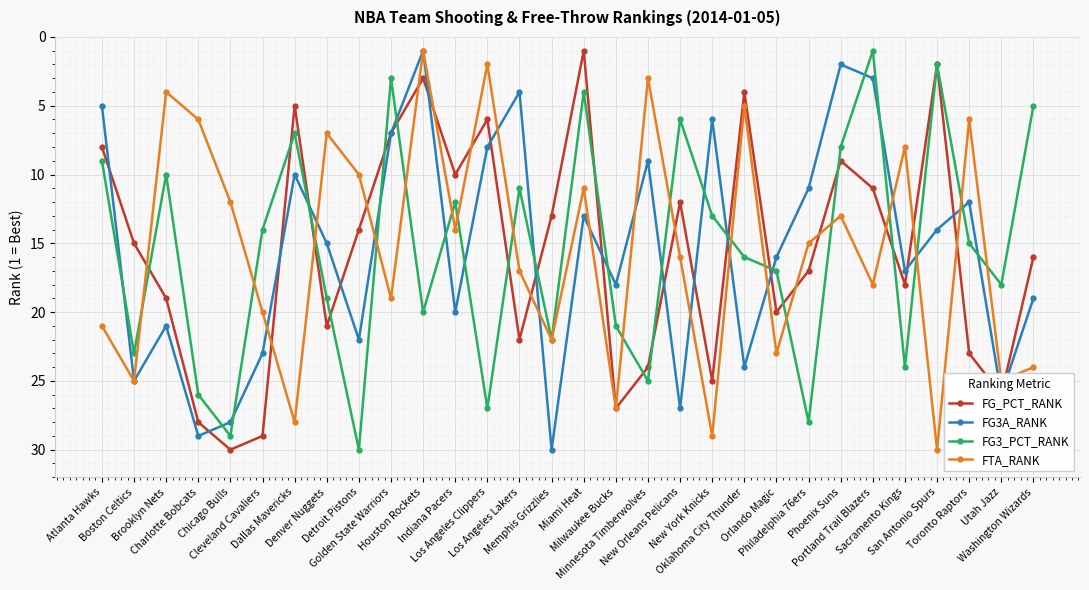

The FG3_PCT_RANK series shows 26 at Charlotte Bobcats. True or false?

True